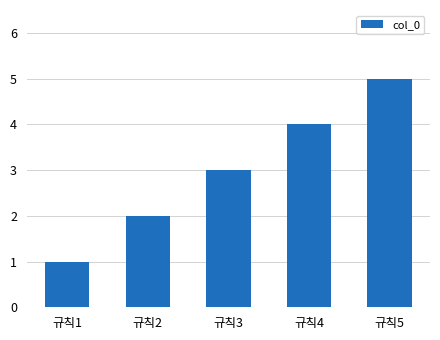

Reading right to left, extract all data points from this chart.

5	4	3	2	1